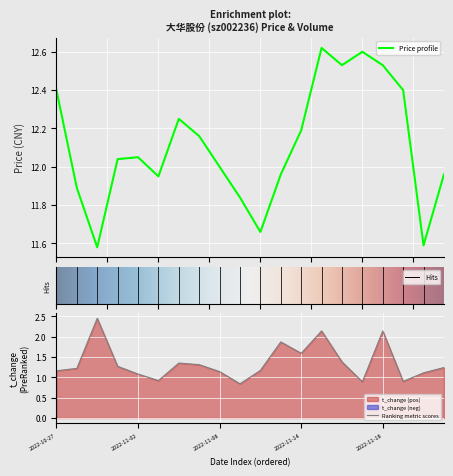

At how many categories does at least one series exceed 4?

20